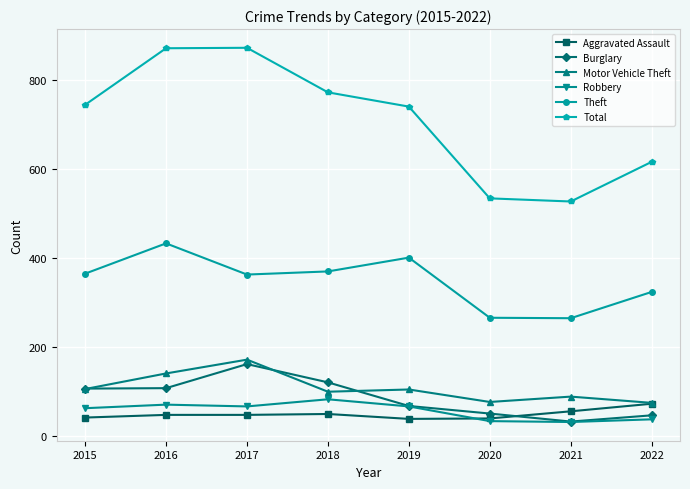

What is the maximum value shown in the chart?

872